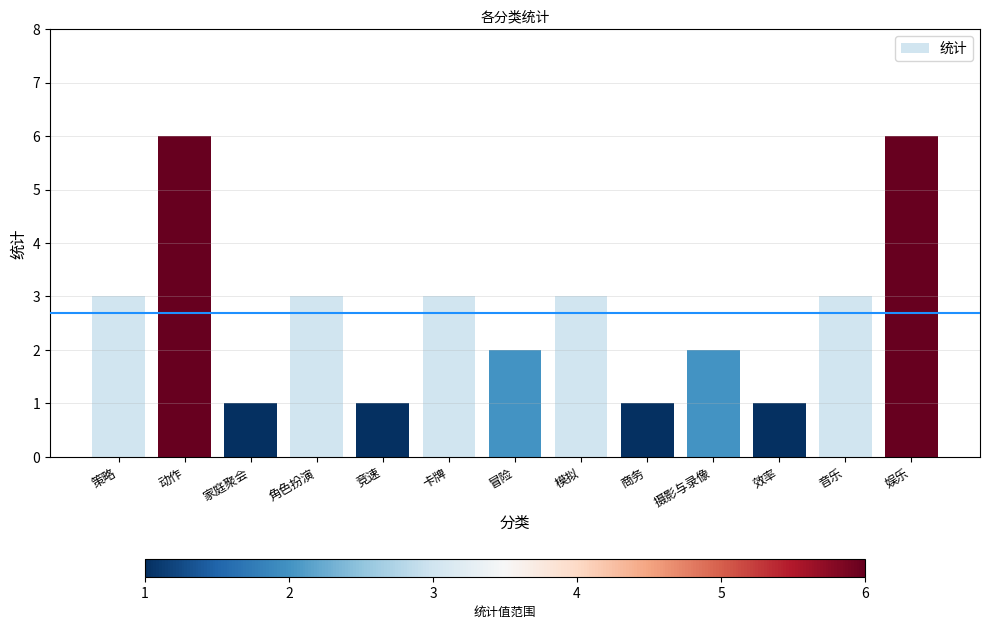

What is the minimum value shown in the chart?

1